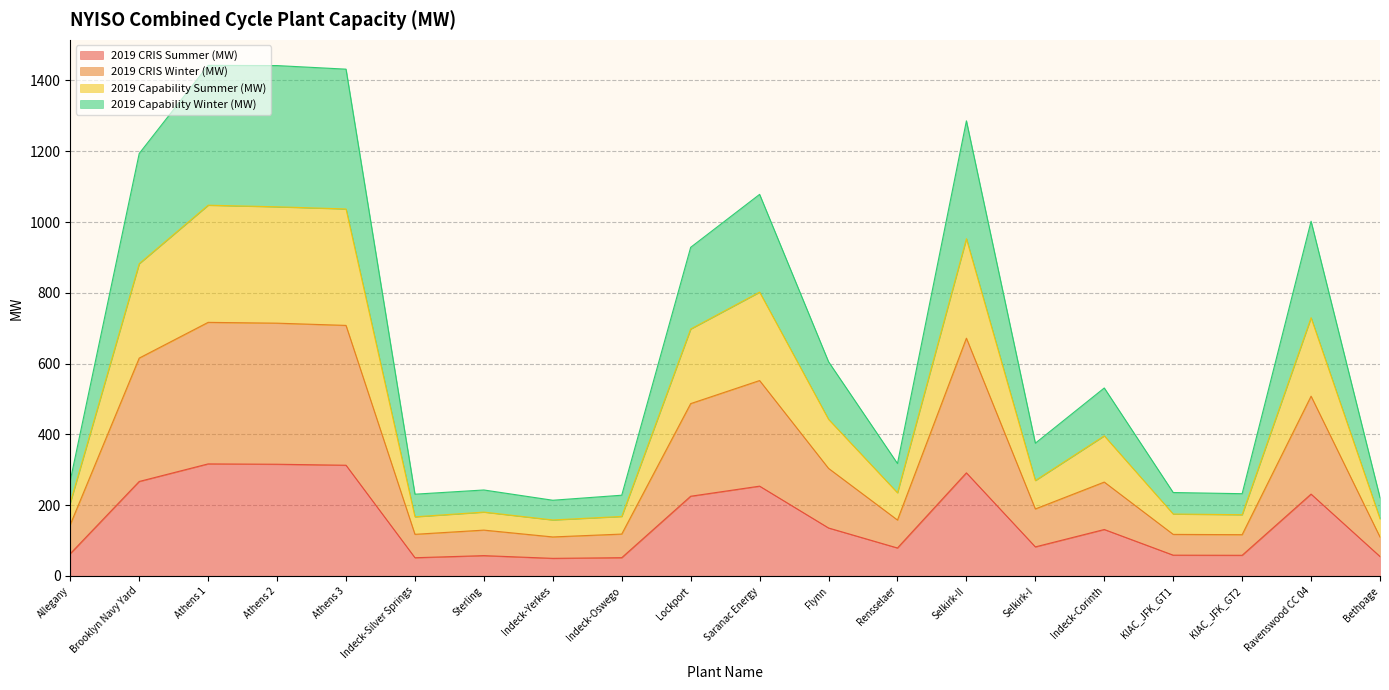

What position from the left is Athens 3?

5